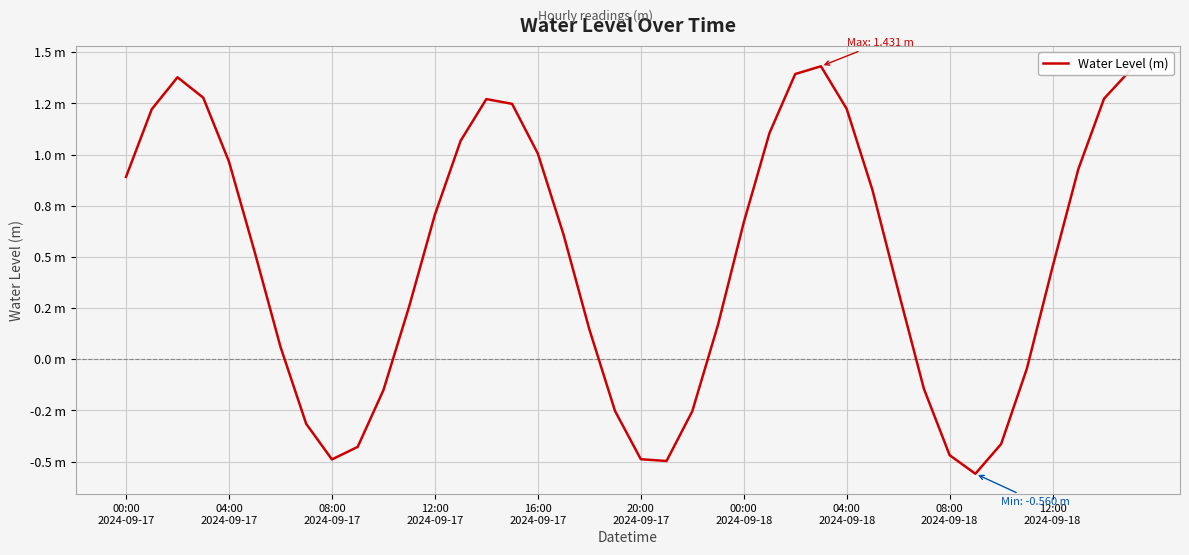

Is this an area chart (filled region under the line)?

No